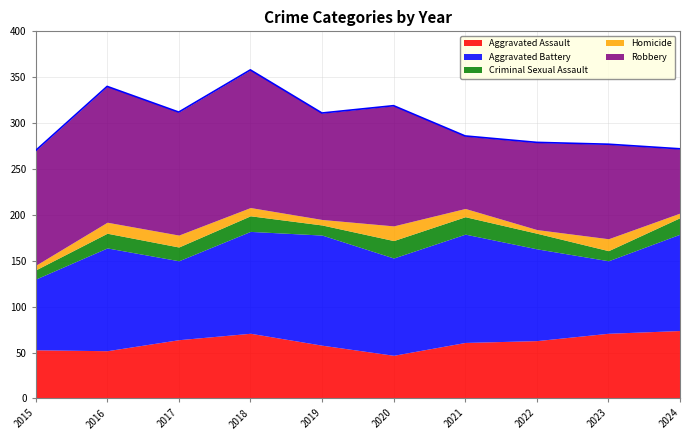

How many data points does each series have?

10